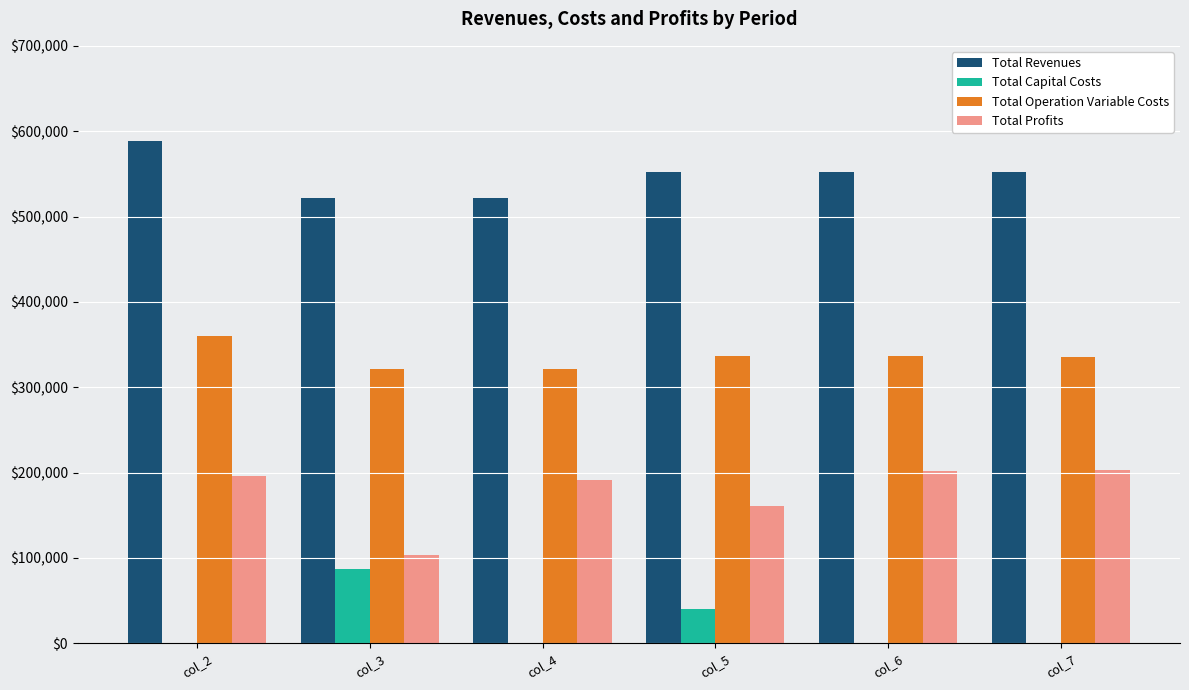

What is the sum of all Total Capital Costs values?

128000.0